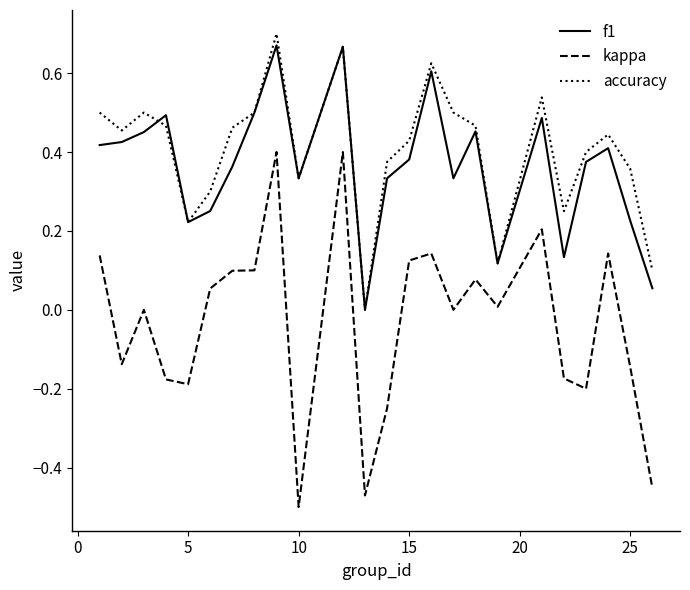

True or false: kappa and f1 cross at least once.

False